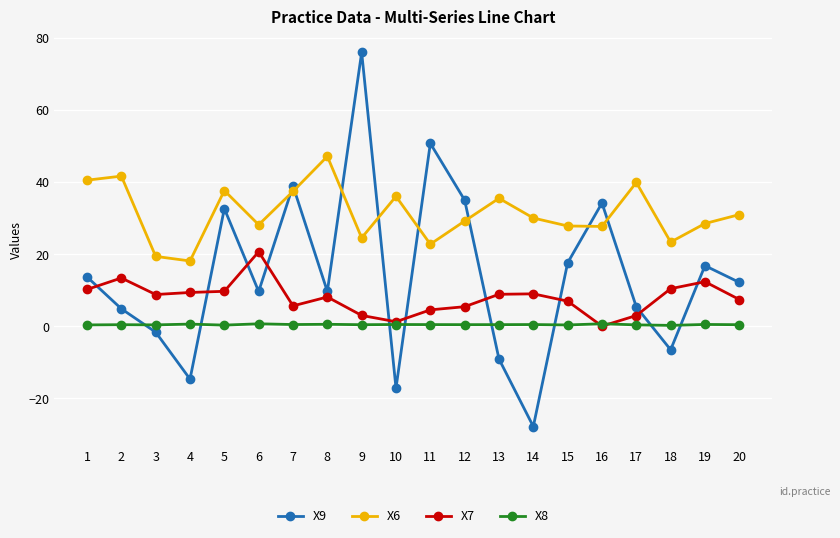

Which series has the widest spread of values?

X9